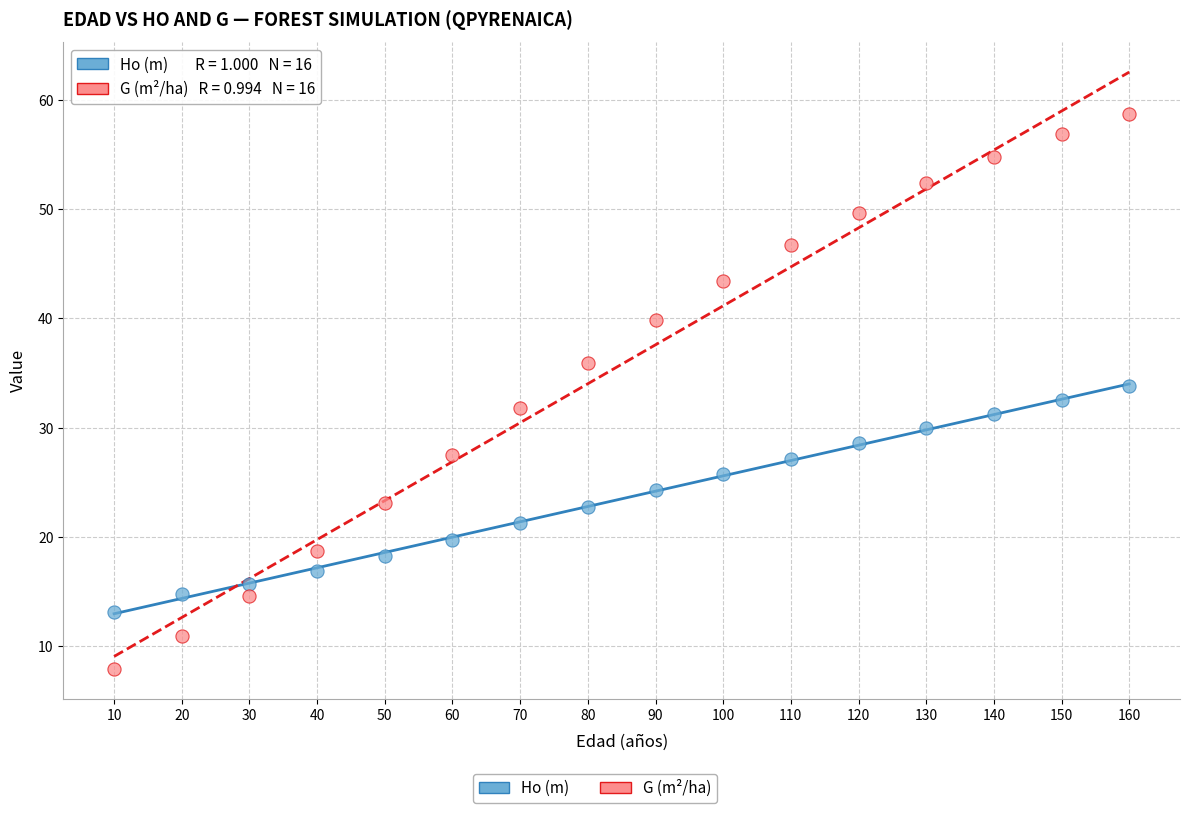

Which series has the largest Y range (max minus min)?

G (m²/ha)